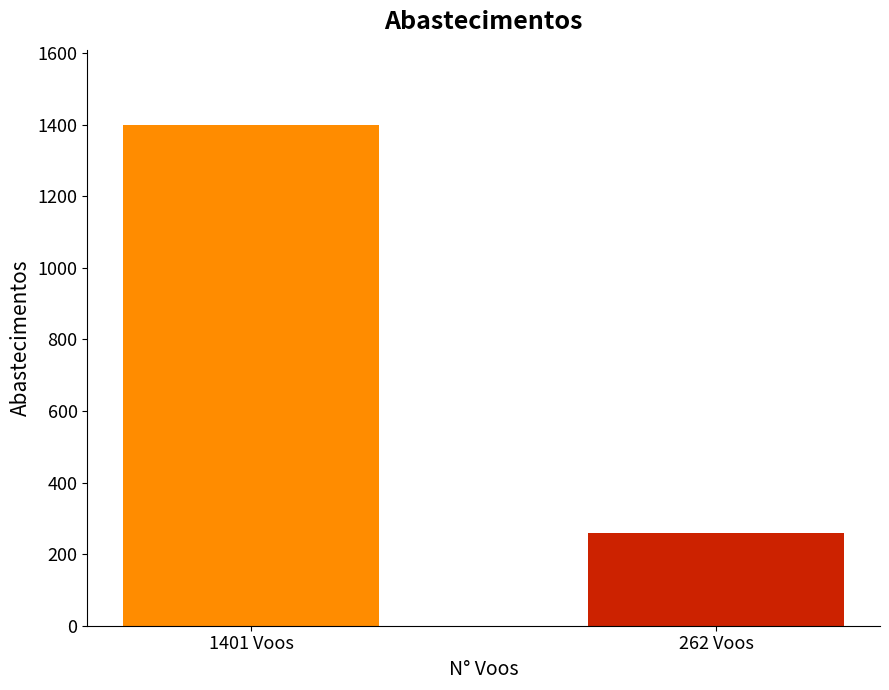

At which category is the sum across all series the highest?

1401